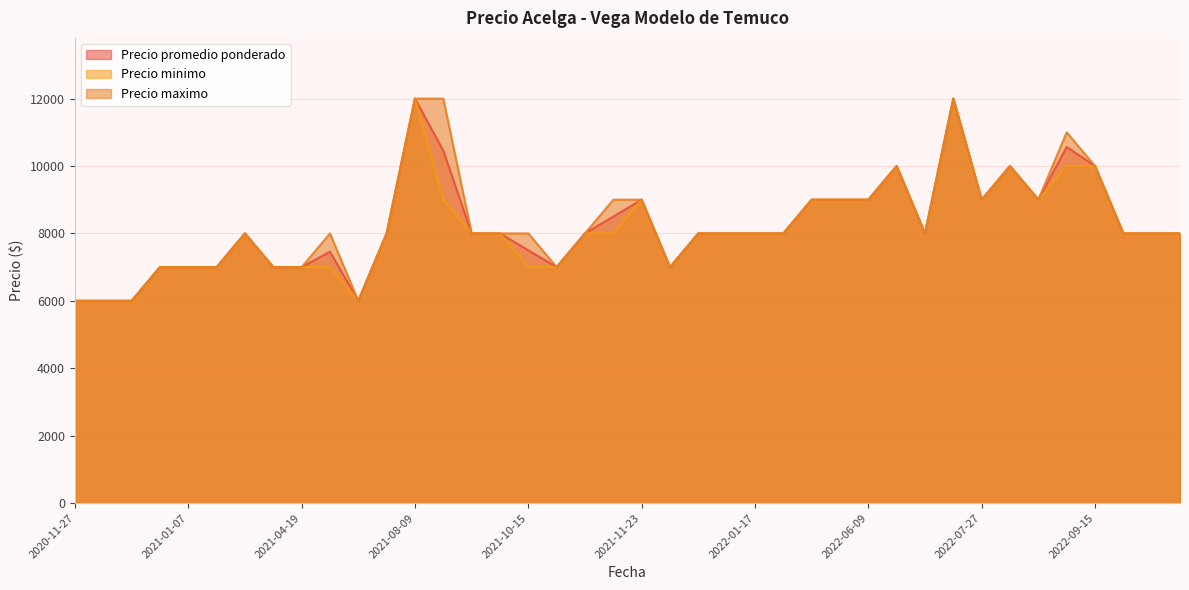

At 2020-12-28, list the series in order from largest to smallest.

Precio promedio ponderado, Precio minimo, Precio maximo